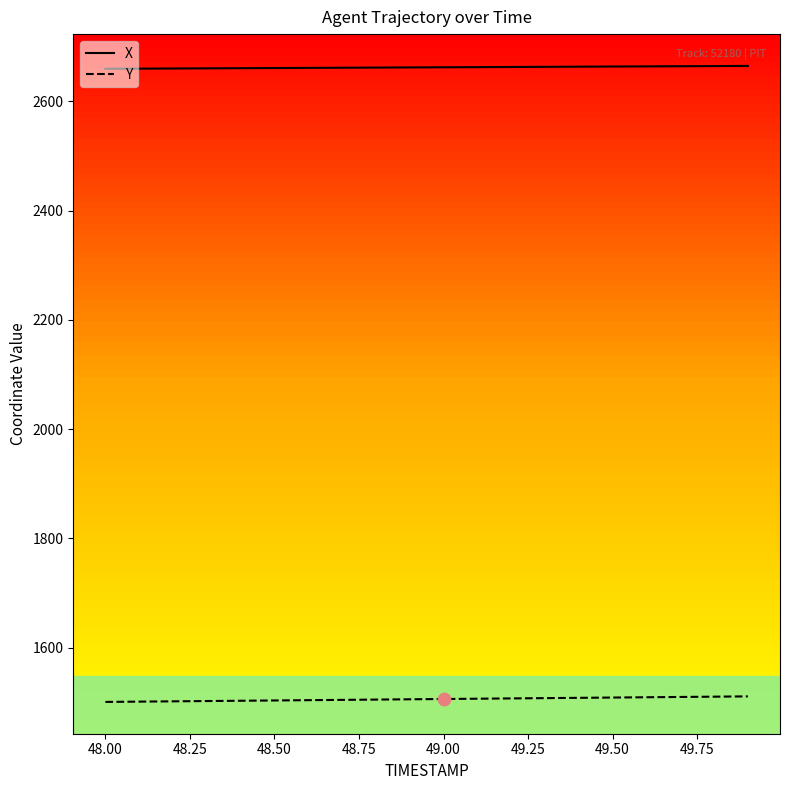

Which series has the largest total across all categories?

X